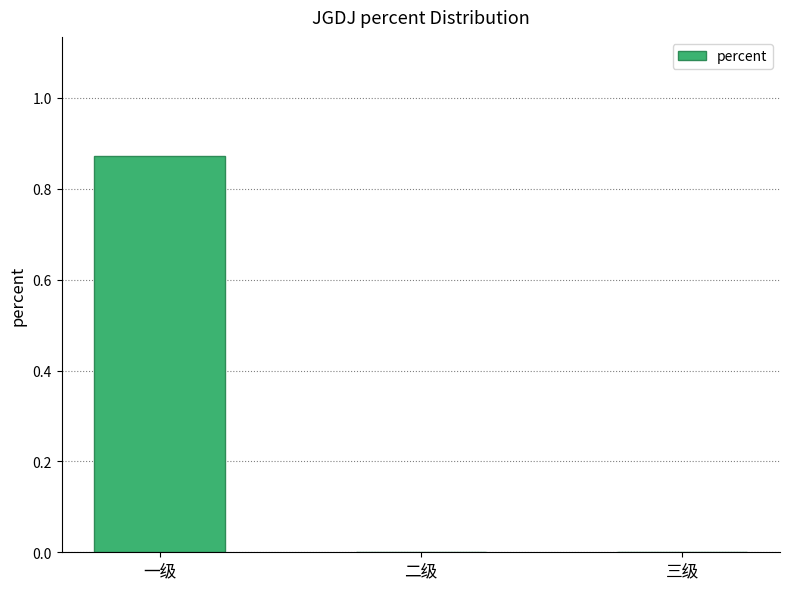

The value at 二级 is 0.0. True or false?

True